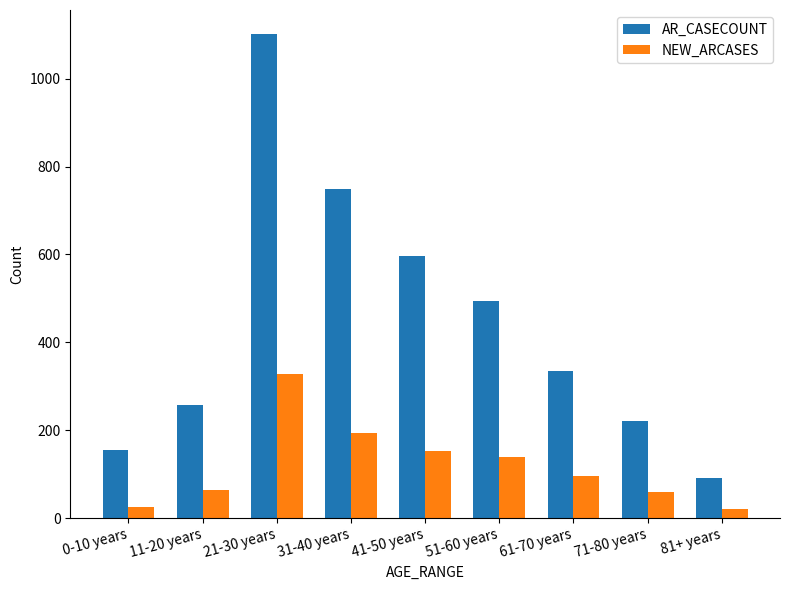

Is the value of NEW_ARCASES at 61-70 years greater than the value of AR_CASECOUNT at 31-40 years?

No